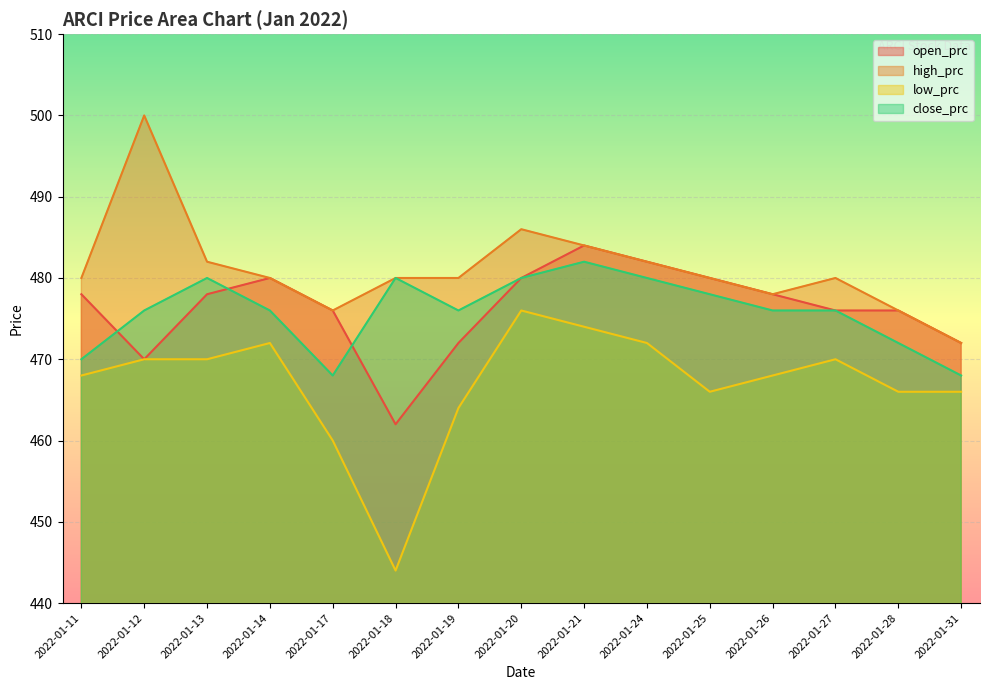

The value of high_prc at 2022-01-20 is 259. True or false?

False